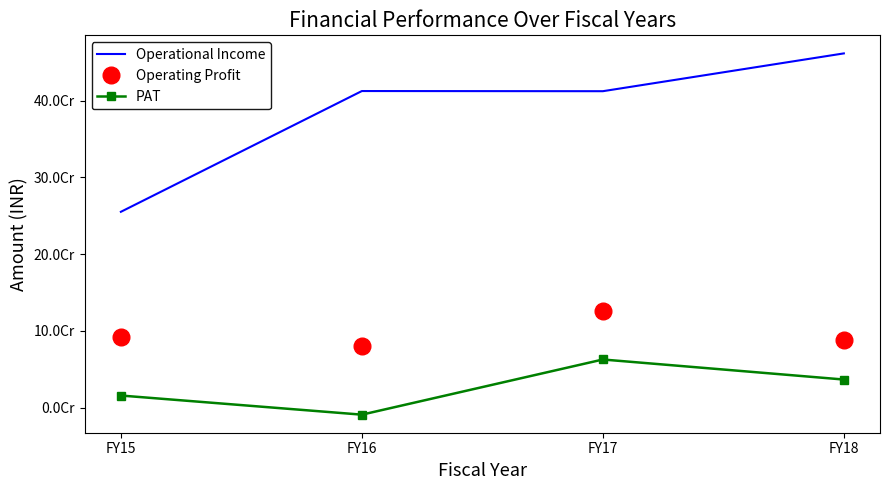

What is the value of the PAT point at the 1st from the left?

15662387